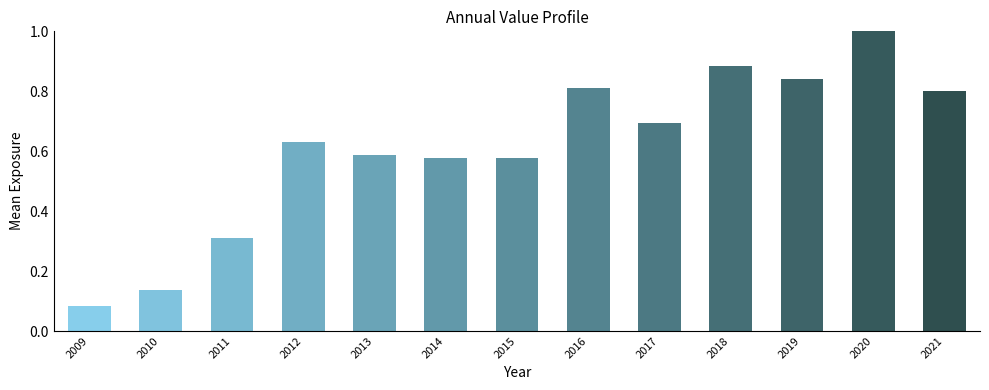

At which label is the value closest to 0?

2009